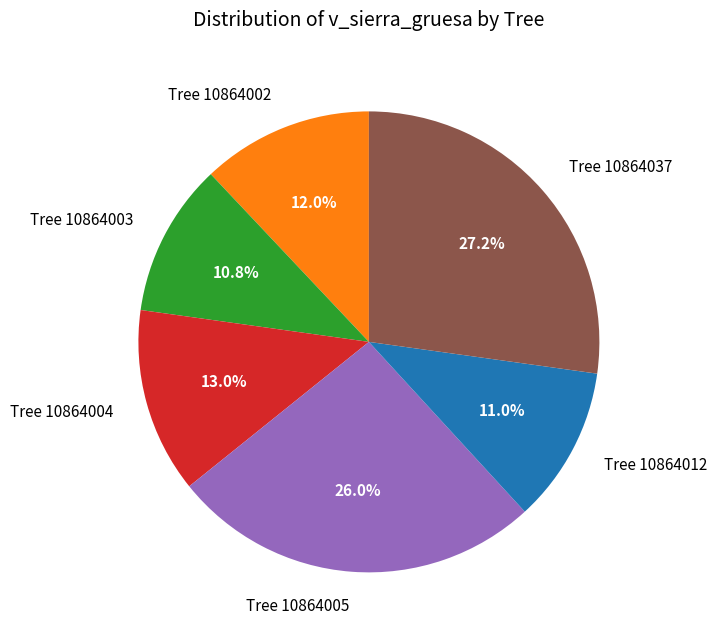

How many slices are in this pie chart?

6